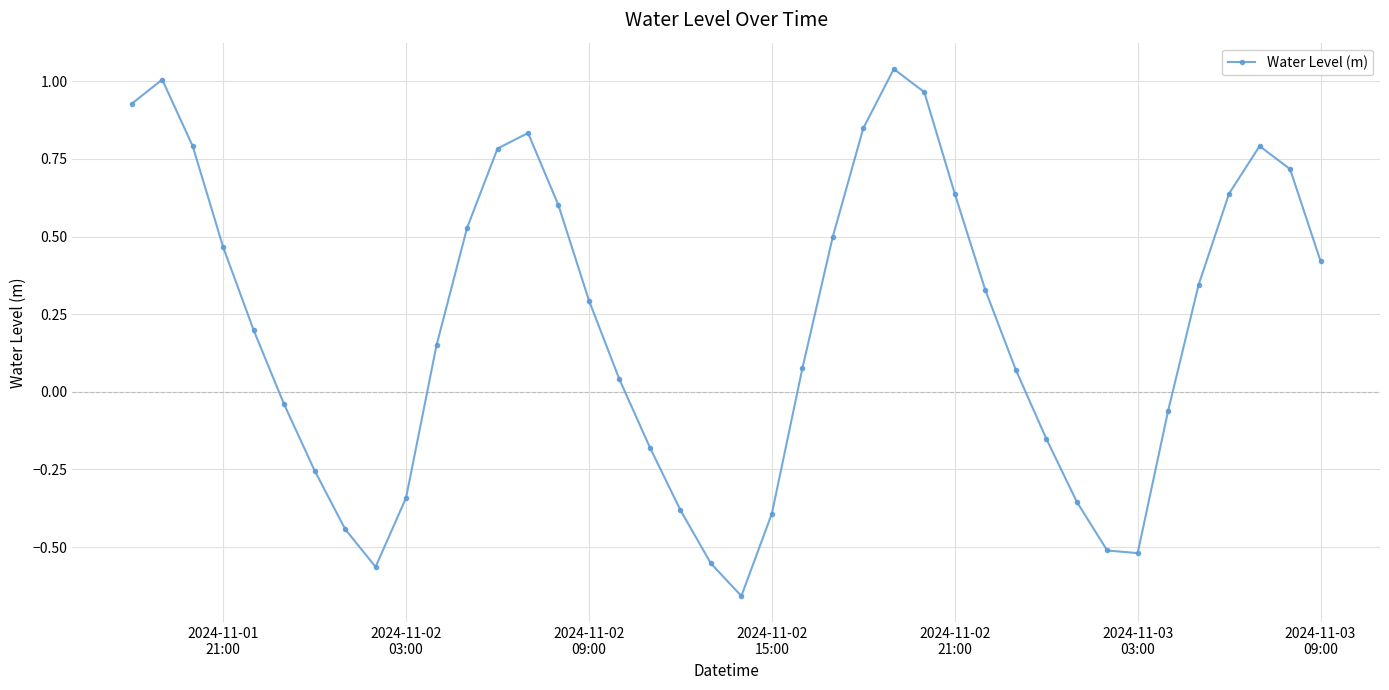

What is the difference between the maximum and second lowest values?

1.6